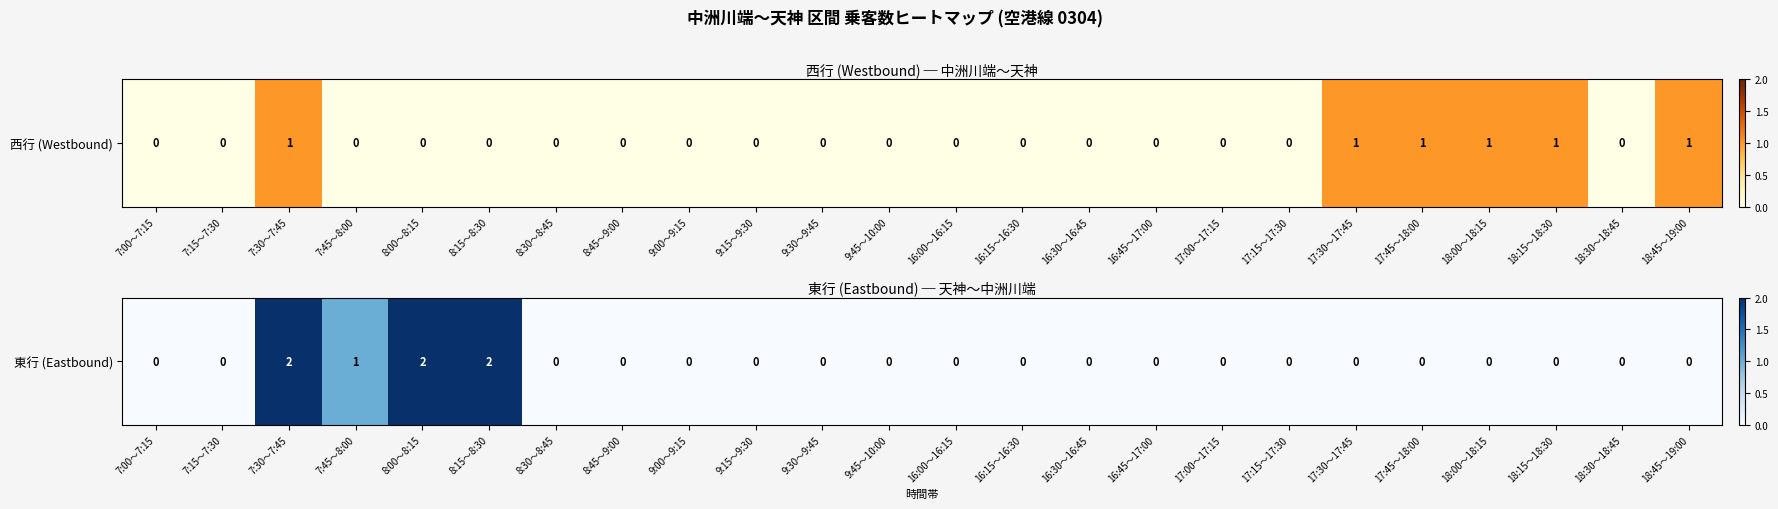

Between 7:00～7:15 and 18:30～18:45, which is larger?

7:00～7:15